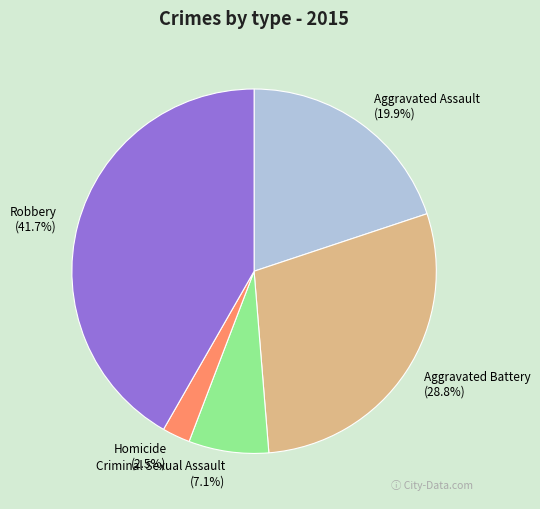

How many slices are in this pie chart?

5